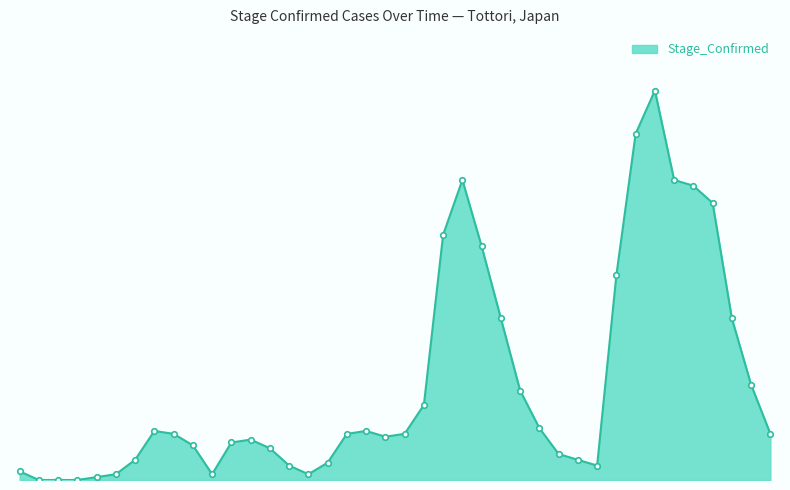

What is the value of the 35th point from the left?

104